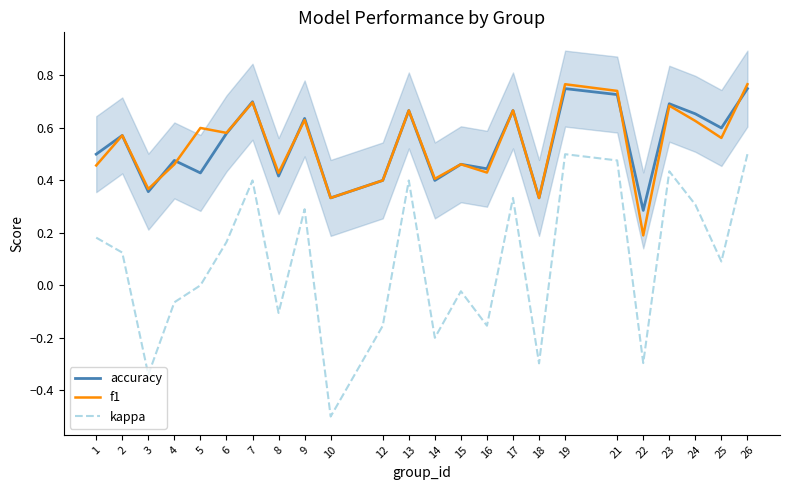

How many lines are shown in the chart?

3